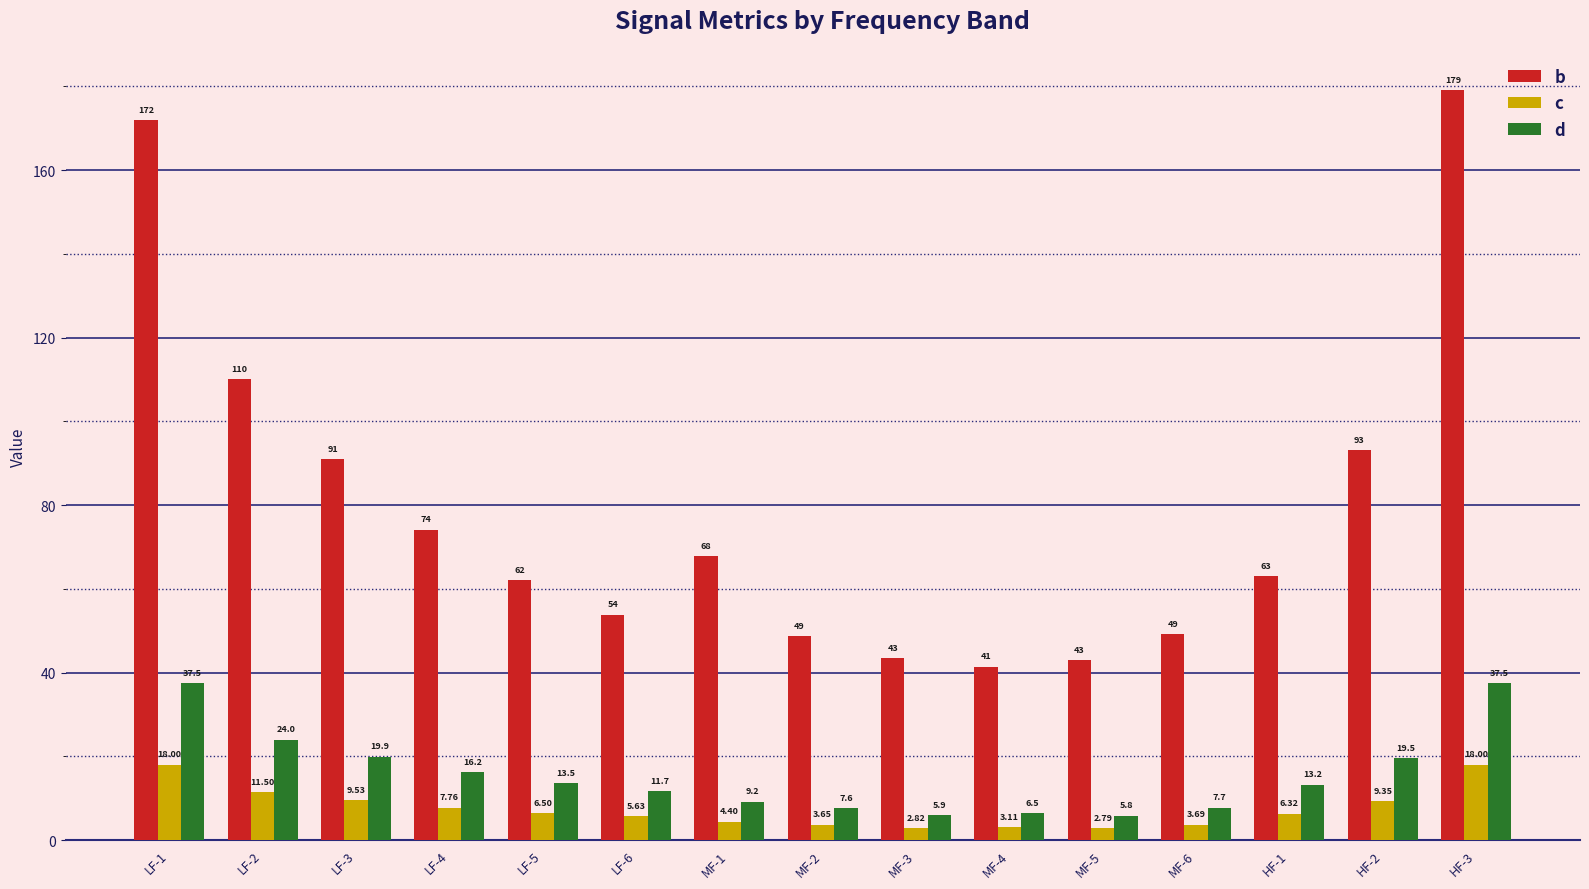

What is the average value of the b series?

79.4